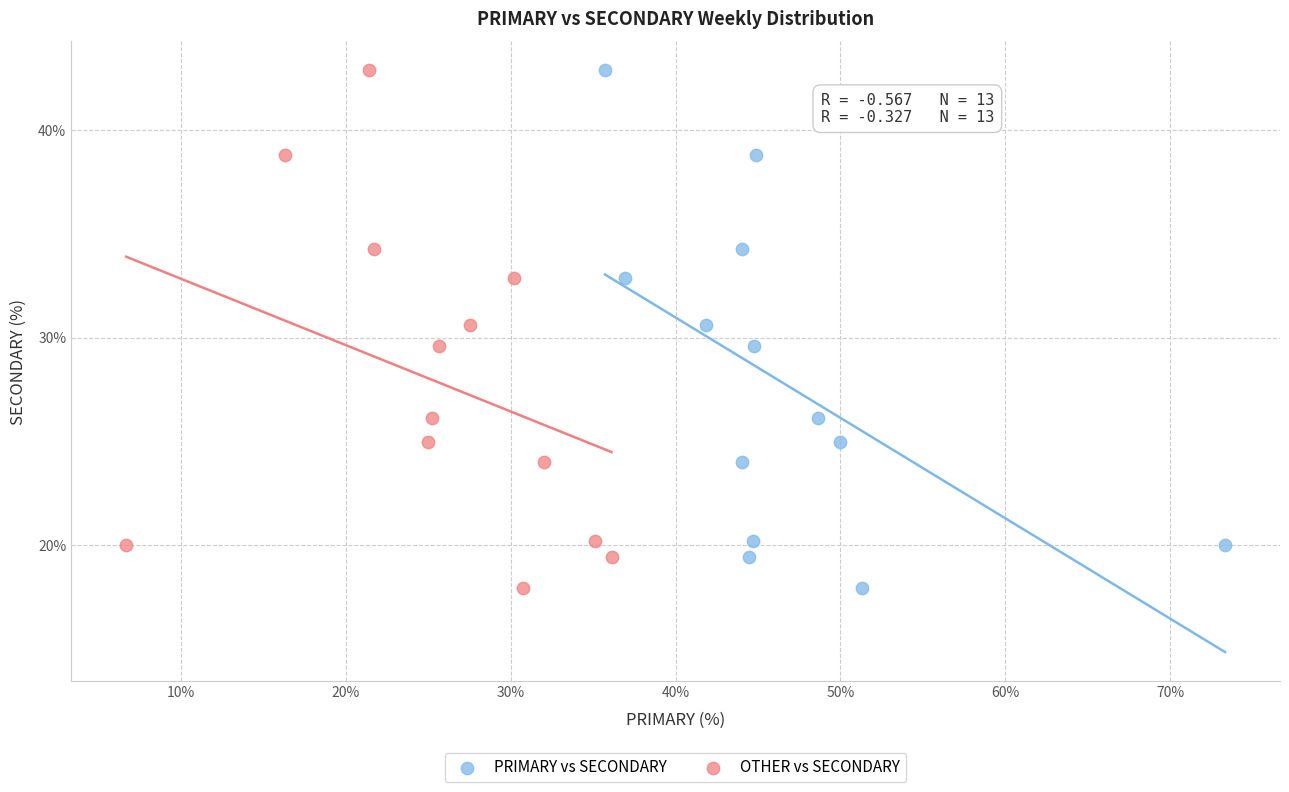

What are all the series names shown in the legend?

PRIMARY vs SECONDARY, OTHER vs SECONDARY